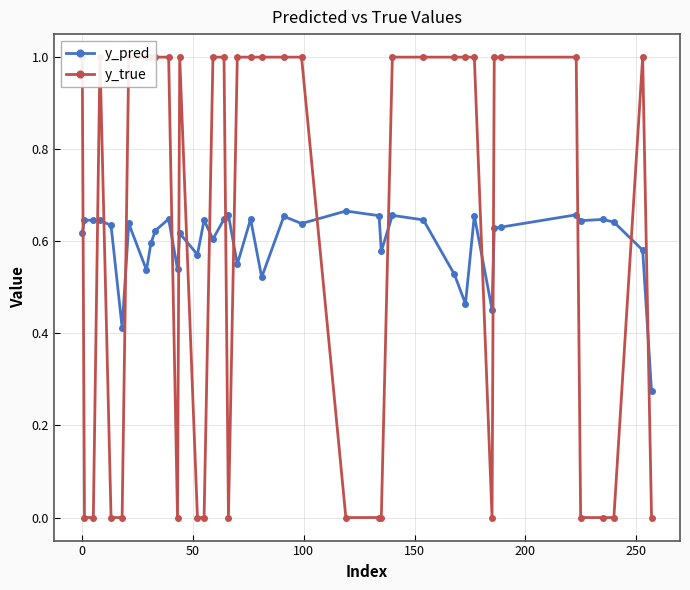

True or false: y_pred has more than 0 points higher than both neighbors.

True